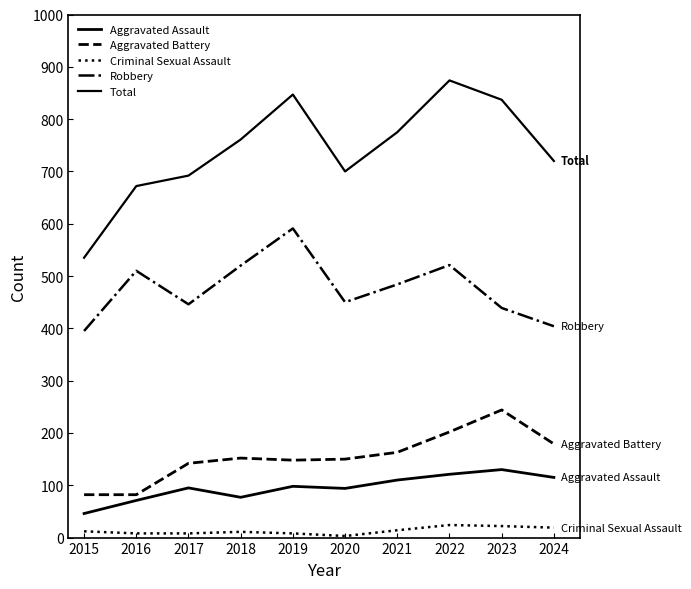

What is the difference between the maximum and minimum values in the Robbery series?

196